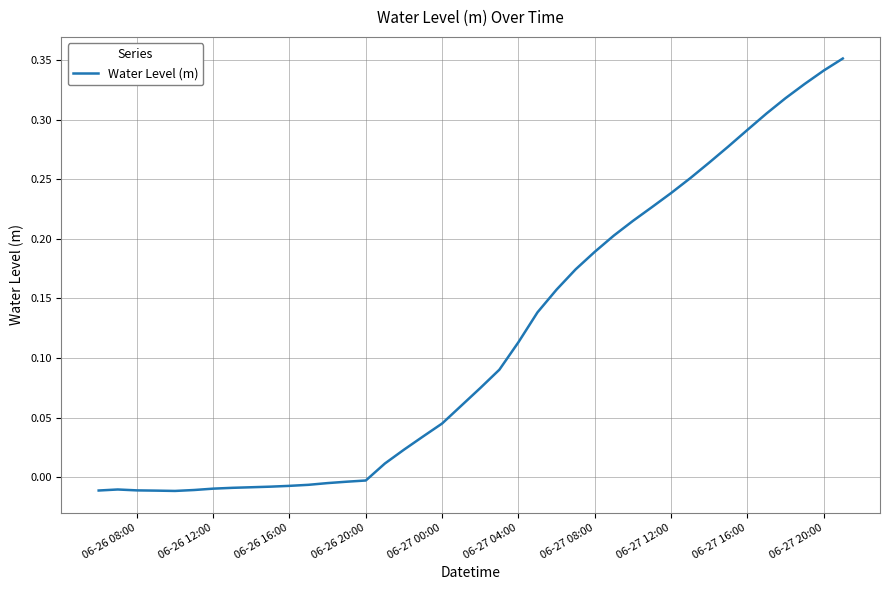

How many lines are shown in the chart?

1